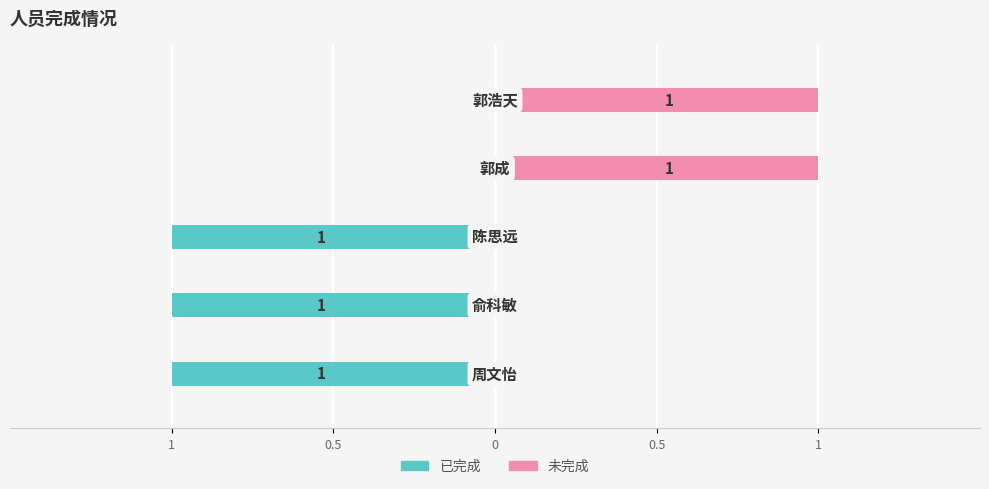

Are the bars grouped side by side (vs. stacked)?

Yes